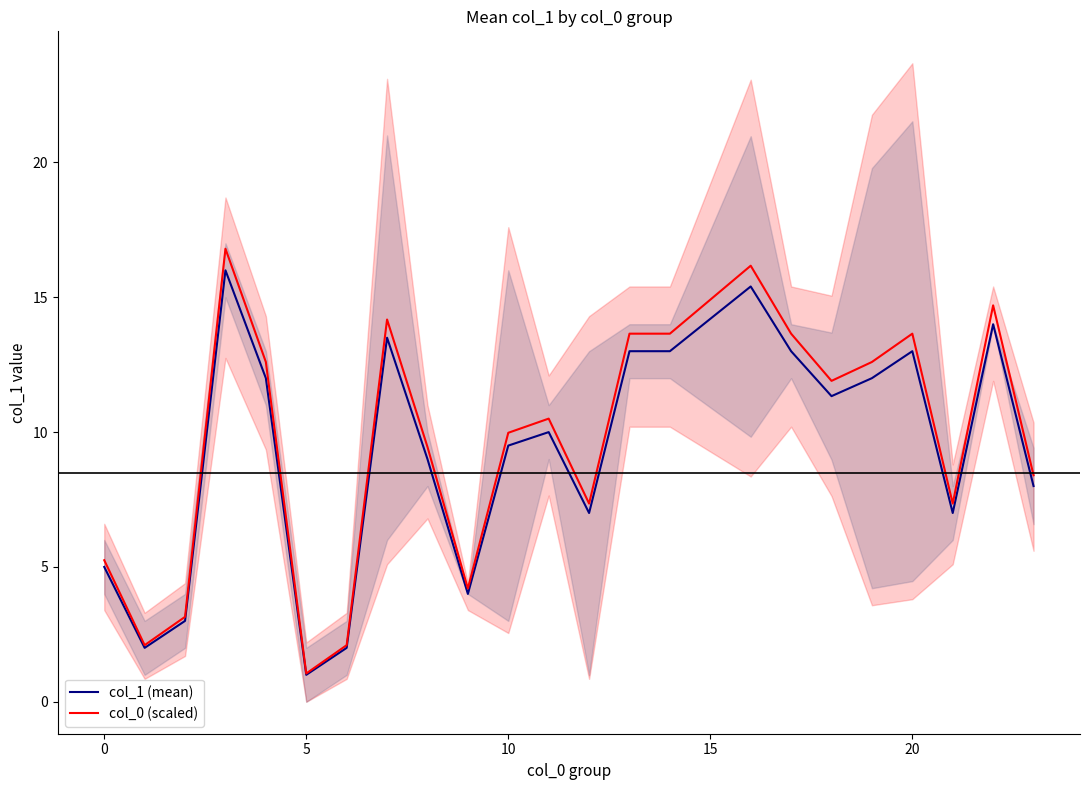

What are all the series names shown in the legend?

col_1 (mean), col_0 (scaled)